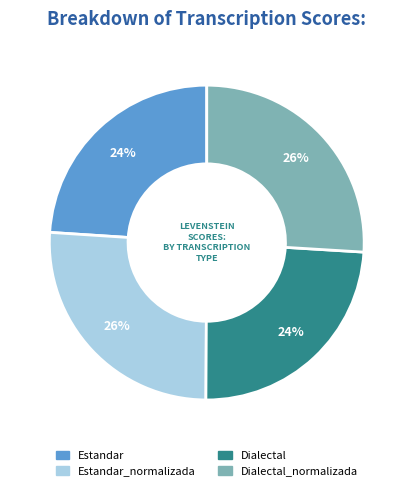

Does any single category account for the majority?

No